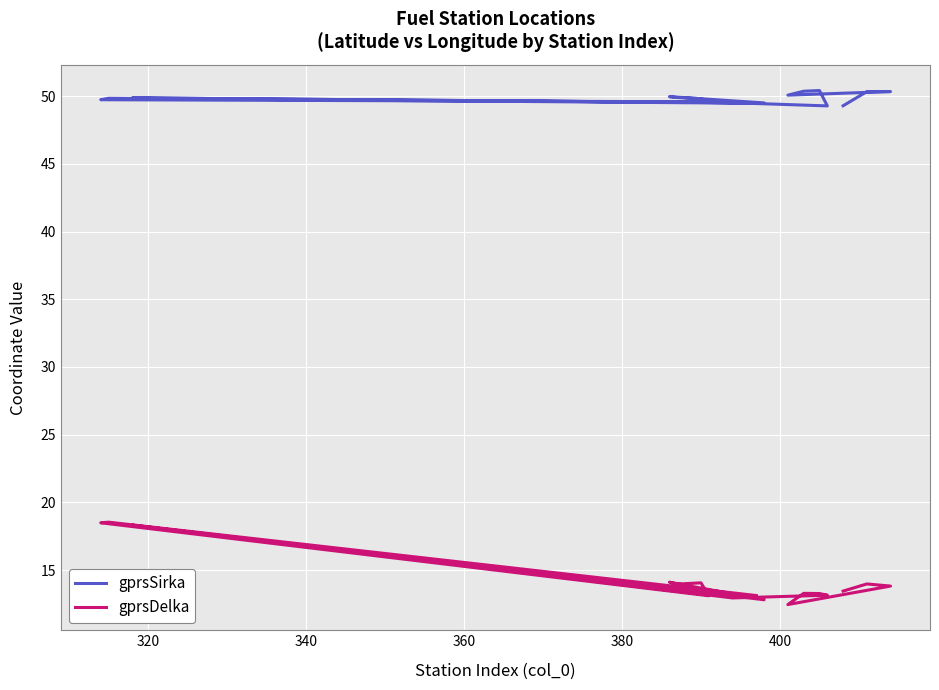

True or false: gprsSirka and gprsDelka cross at least once.

False